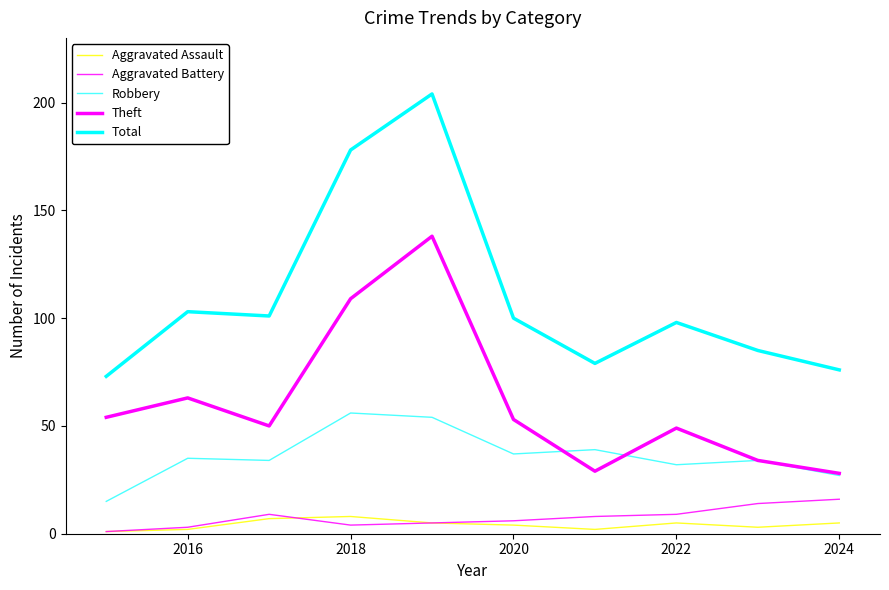

In Total, how many points are higher than both neighbors (excluding endpoints)?

3